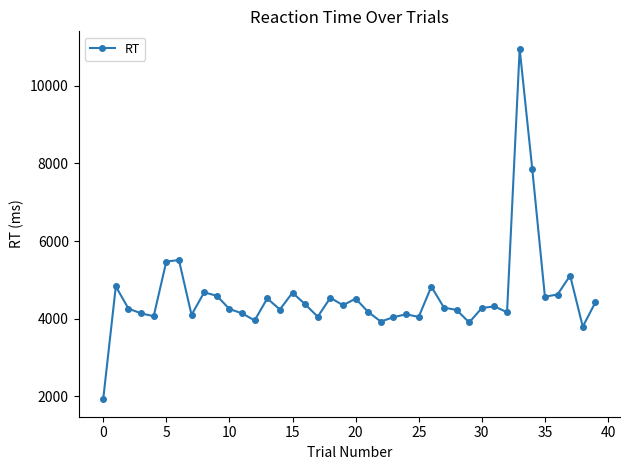

What is the value of the 40th point from the left?

4422